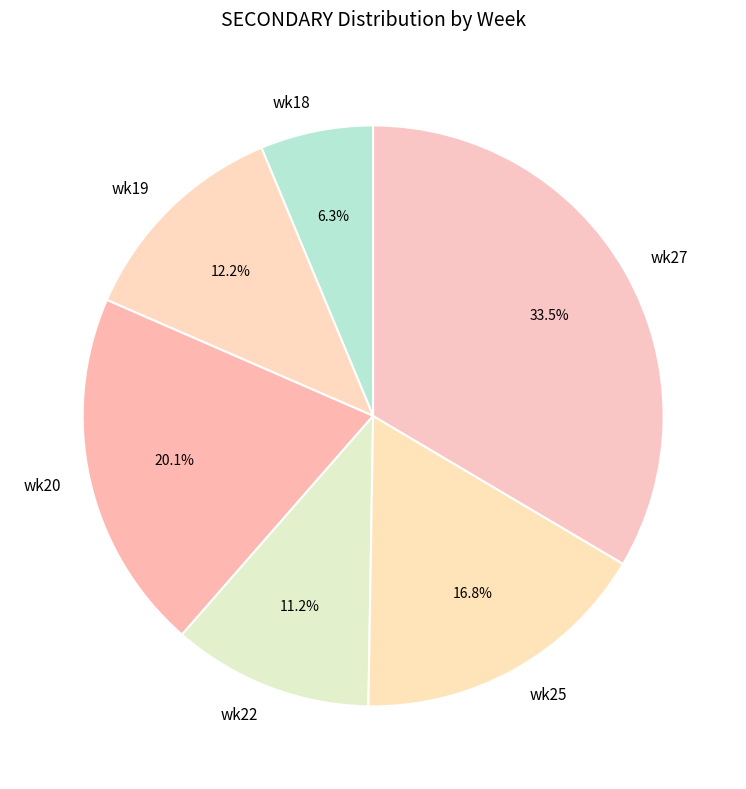

Rank the categories by value from lowest to highest.

wk18, wk22, wk19, wk25, wk20, wk27